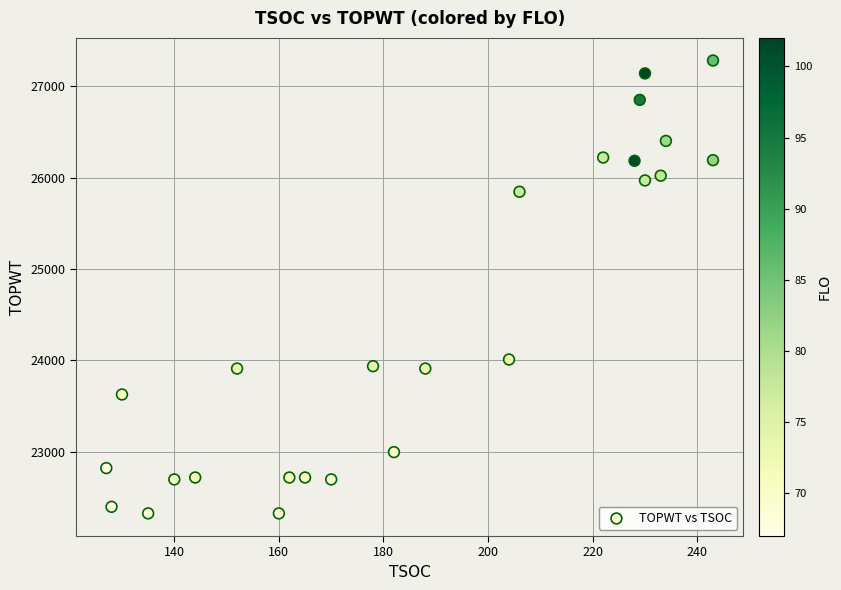

What Y value in the scatter plot is closest to 24802?

24008